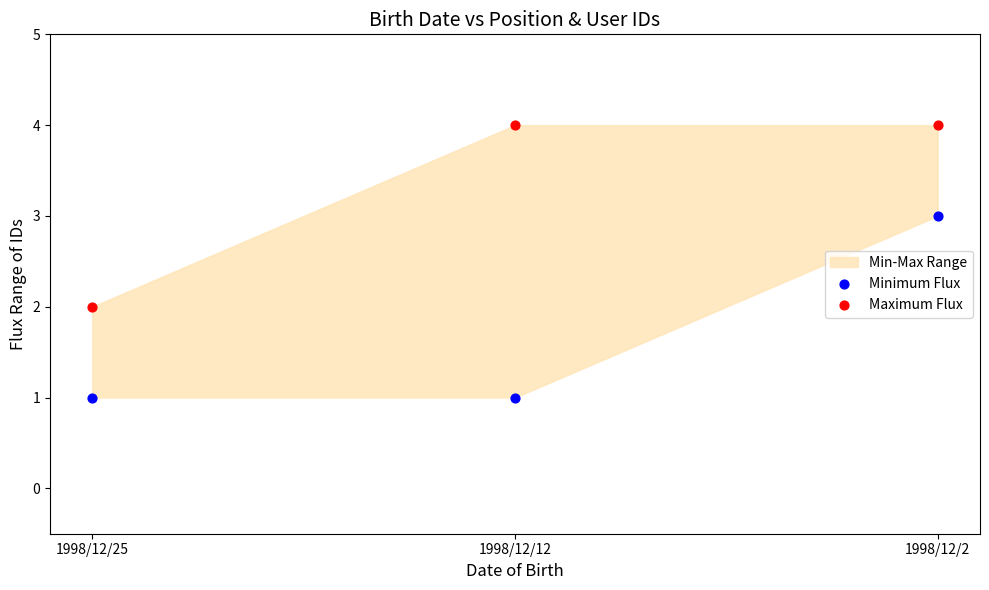

Which series contains the highest Y value?

Maximum Flux